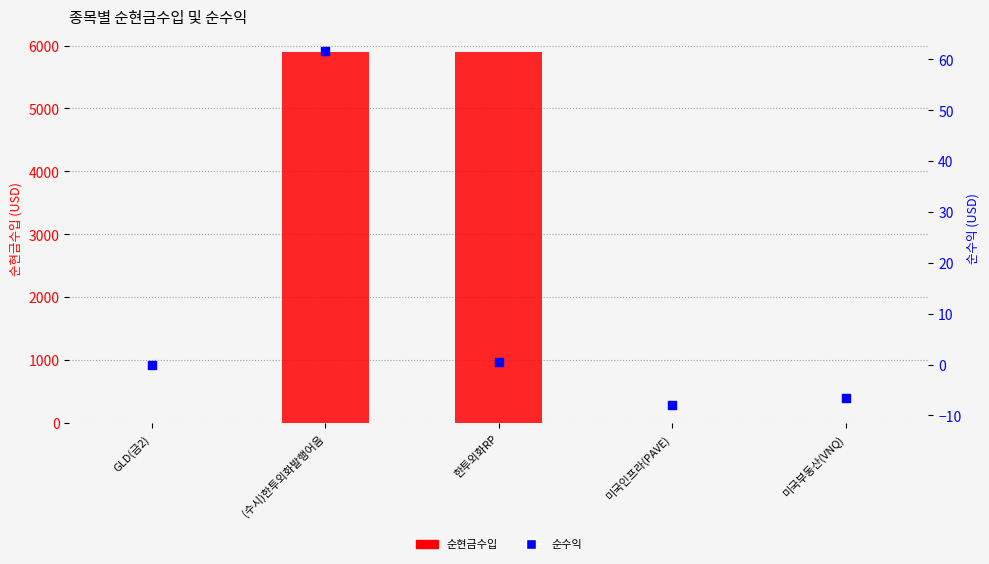

Which series contains the lowest Y value?

순수익